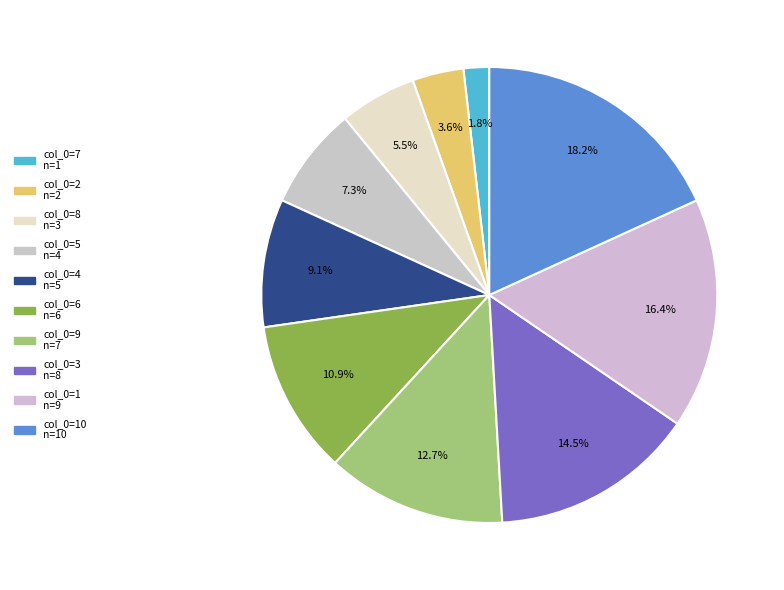

To the nearest percent, what is the average slice percentage?

10%